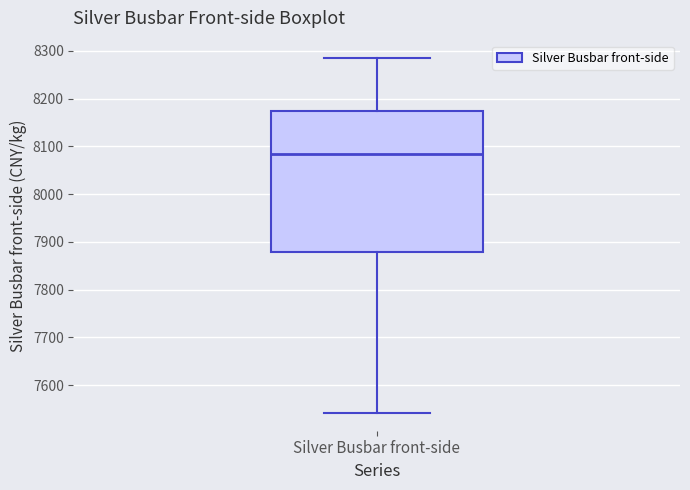

Transcribe this box plot: give where the median line is, the range the box spans, and where the two whiskers end, as read against the y-axis. The values are not printed on the chart, so give them approximately, as read against the axis.

median 8080, box 7880 to 8170, whiskers 7540 to 8280